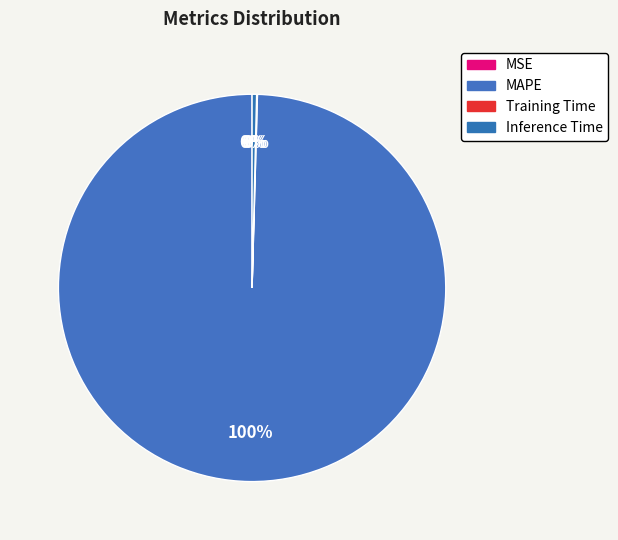

Which has a higher value, Inference Time or MSE?

Inference Time